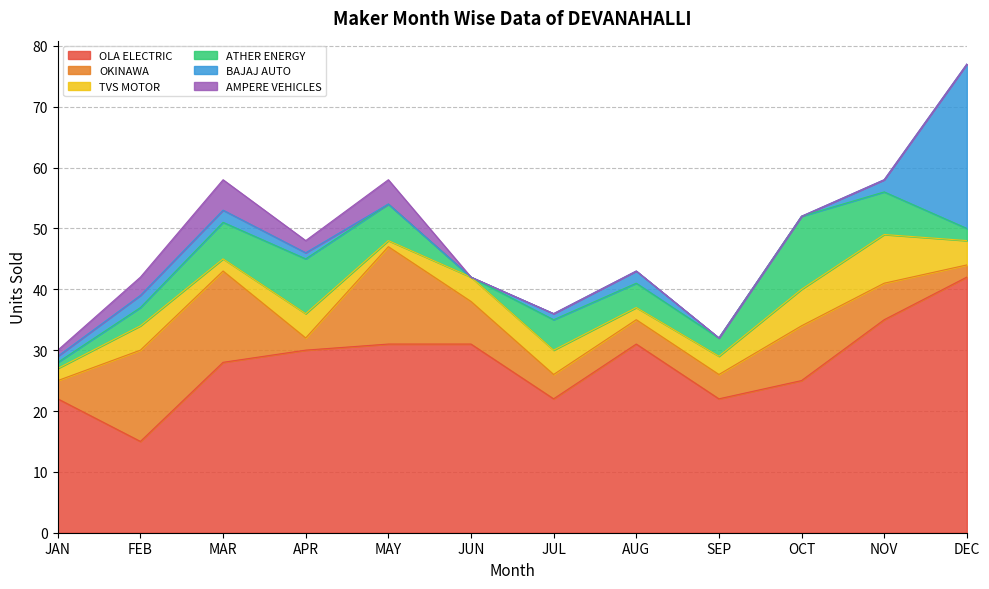

True or false: OLA ELECTRIC and ATHER ENERGY cross at least once.

False